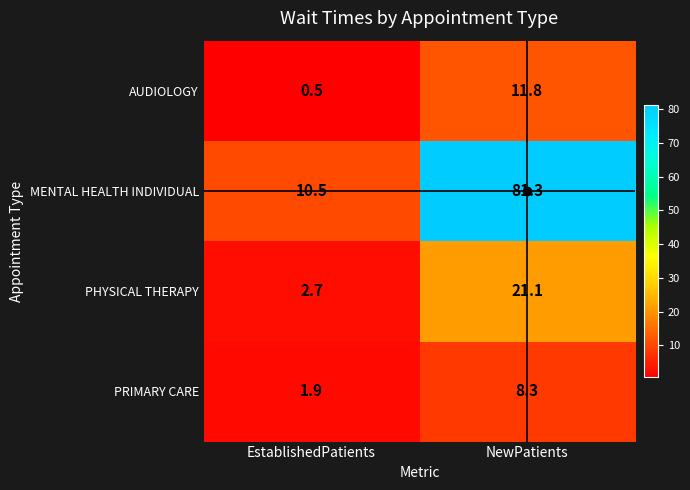

The MENTAL HEALTH INDIVIDUAL series shows 10.5 at EstablishedPatients. True or false?

True